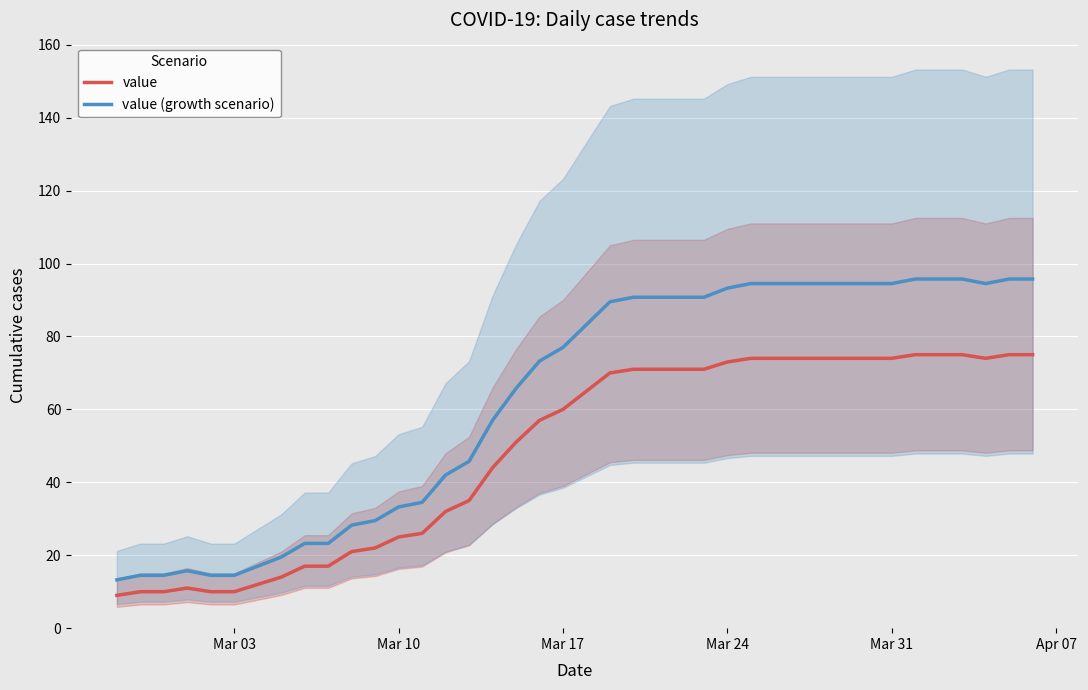

True or false: value (growth scenario) and value intersect in this chart.

False